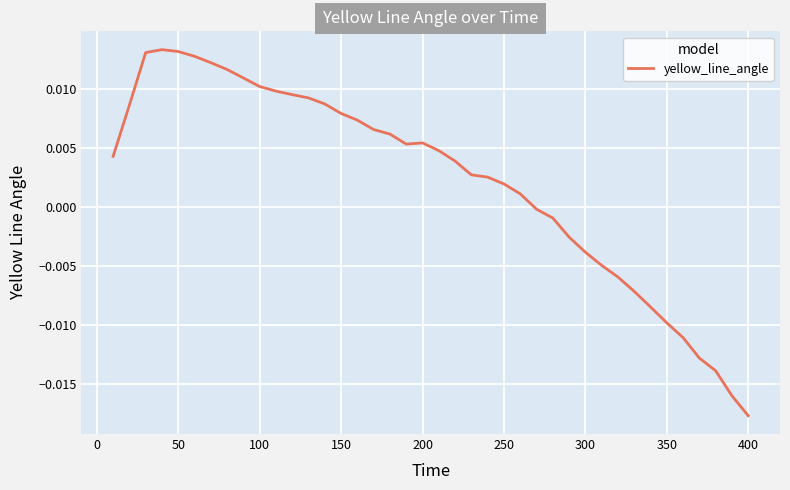

Is this an area chart (filled region under the line)?

No